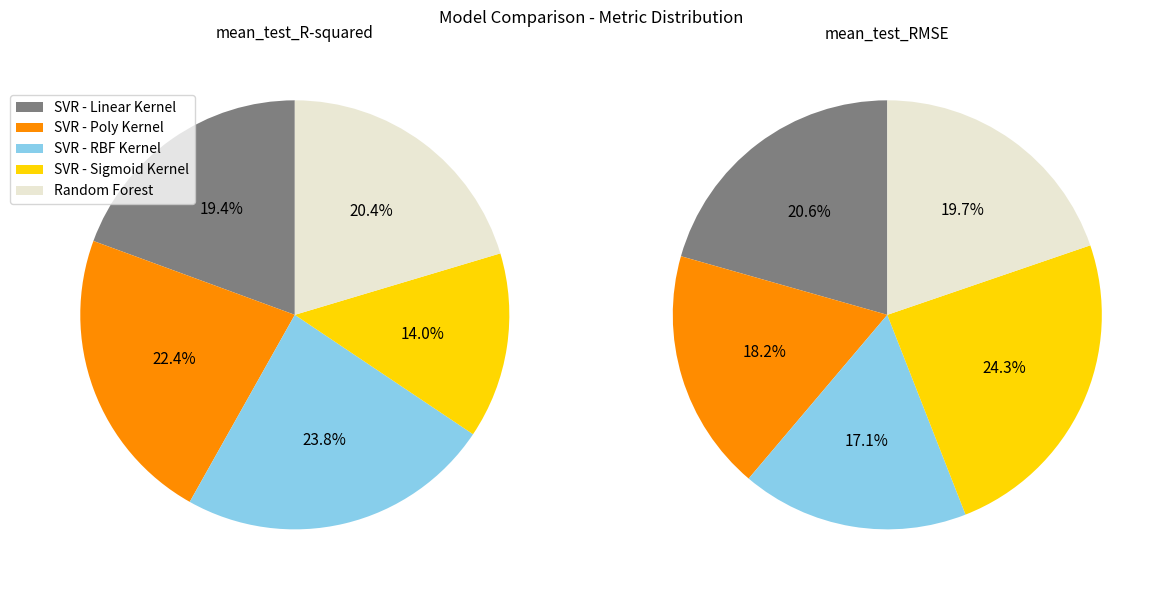

To the nearest percent, what is the difference between the largest and smallest slice percentages?

7%